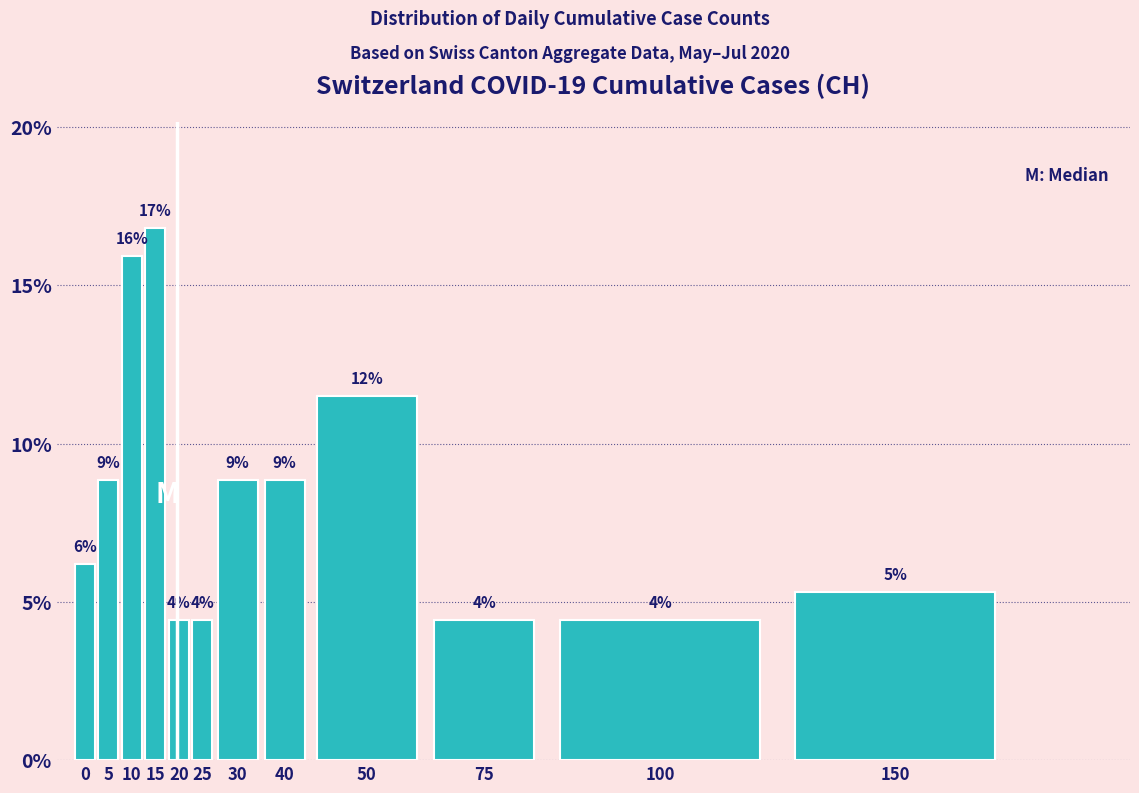

Does the chart contain any negative values?

No